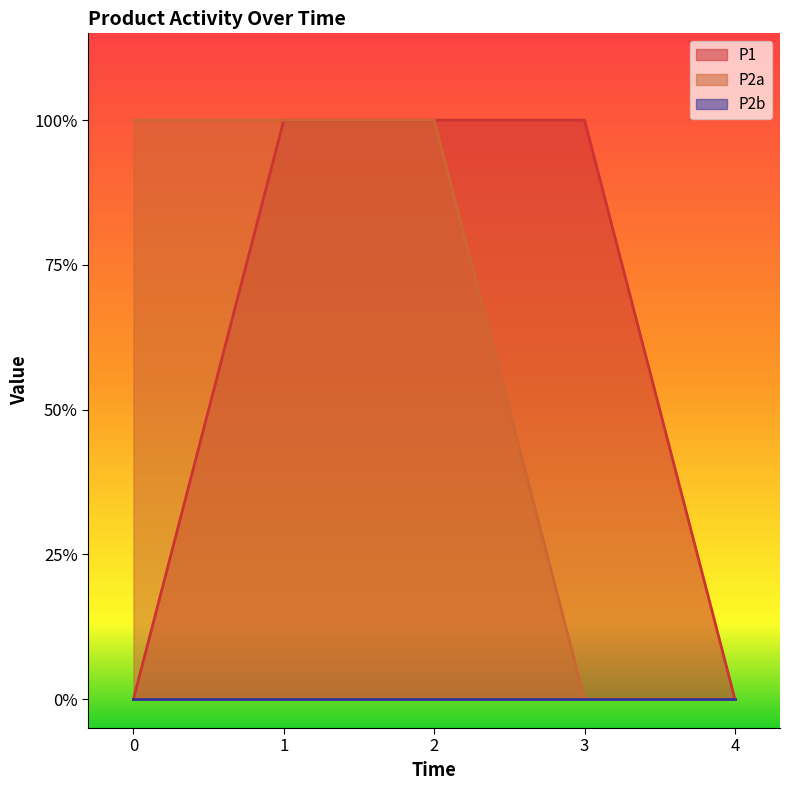

Does the chart display data point markers on the line(s)?

No